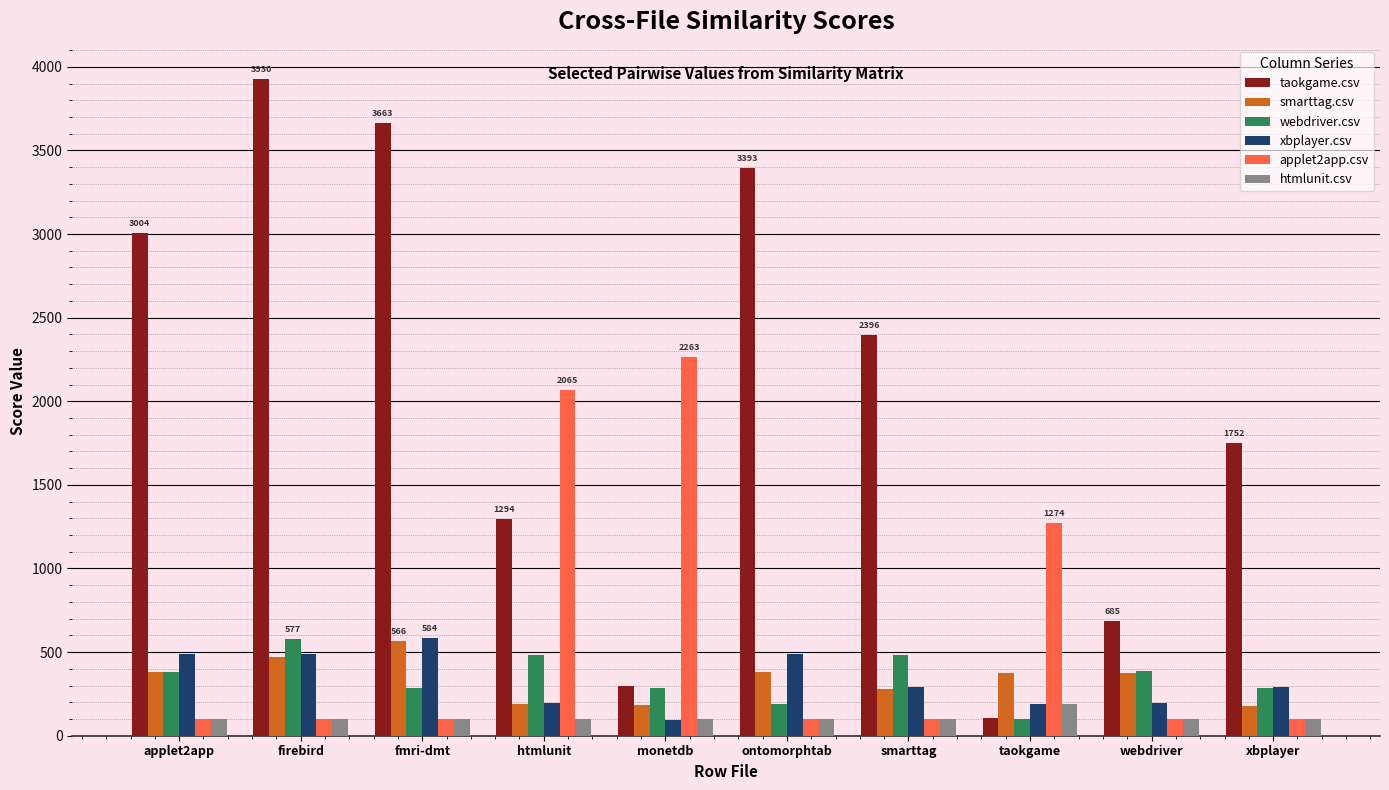

What is the value of the applet2app.csv bar at the 1st from the left?

99.0